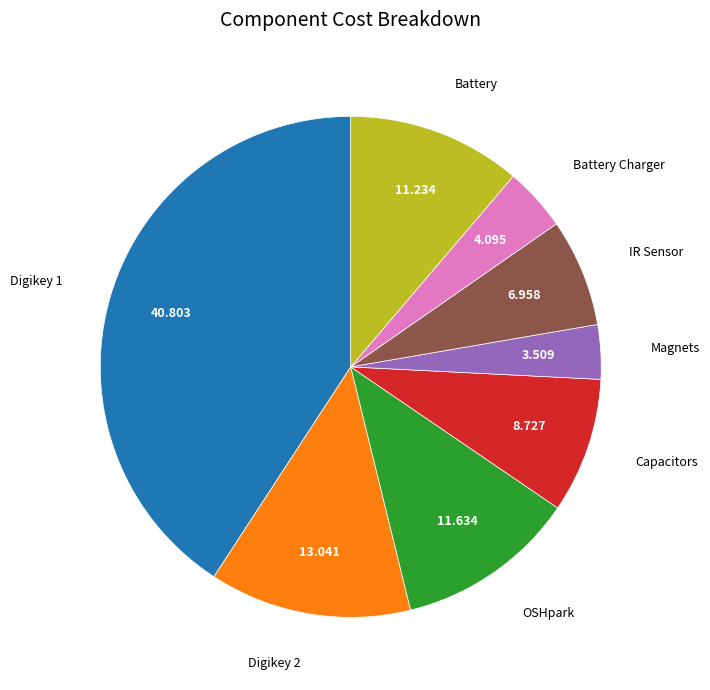

Is there any slice that represents more than half of the pie?

No